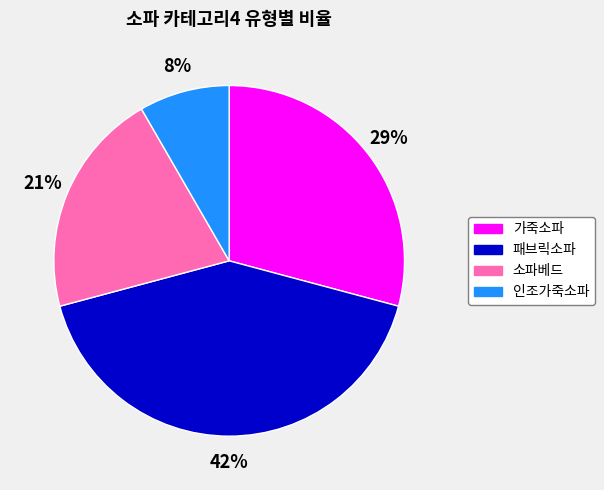

Which has a higher value, 가죽소파 or 소파베드?

가죽소파